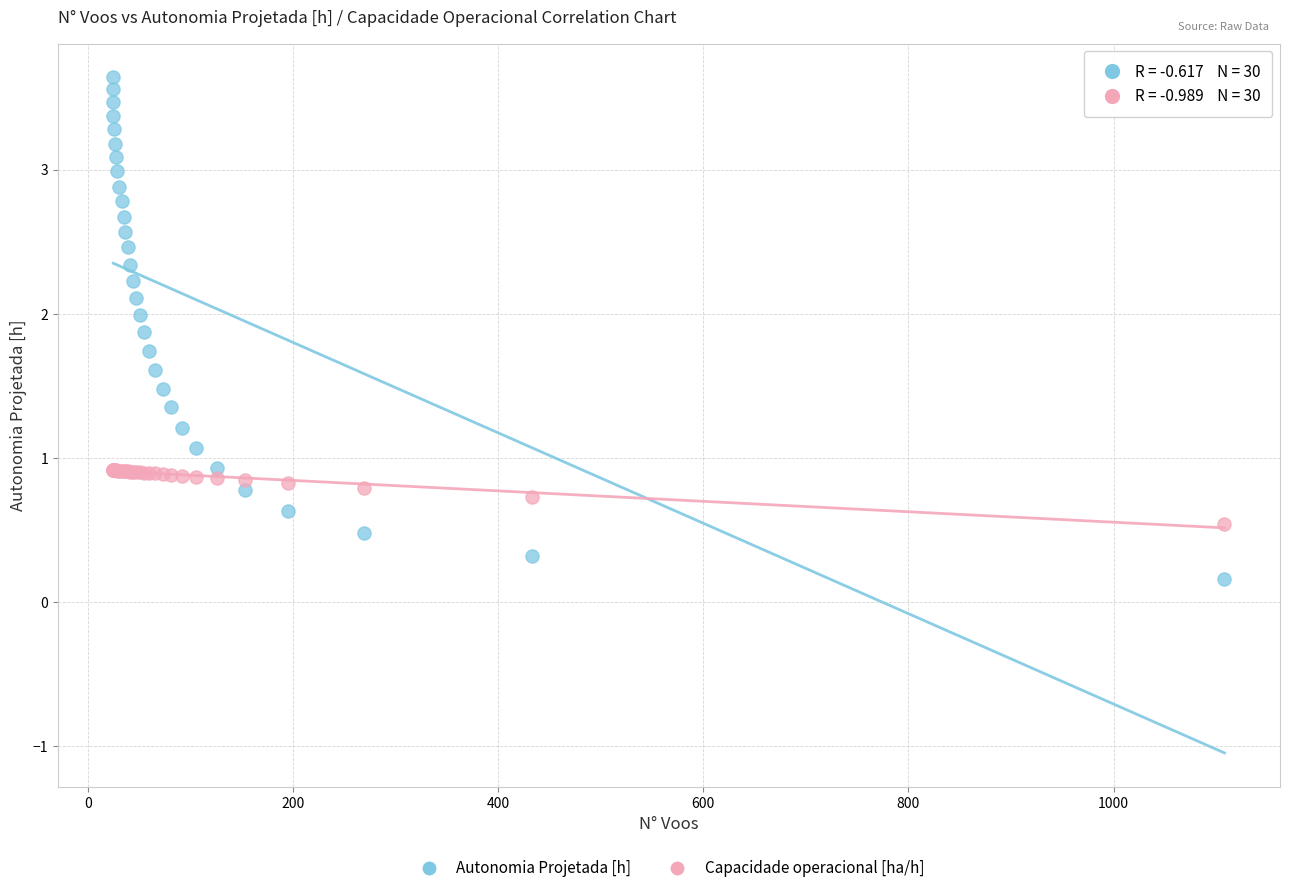

Which series reaches the minimum Y coordinate?

Autonomia Projetada [h]